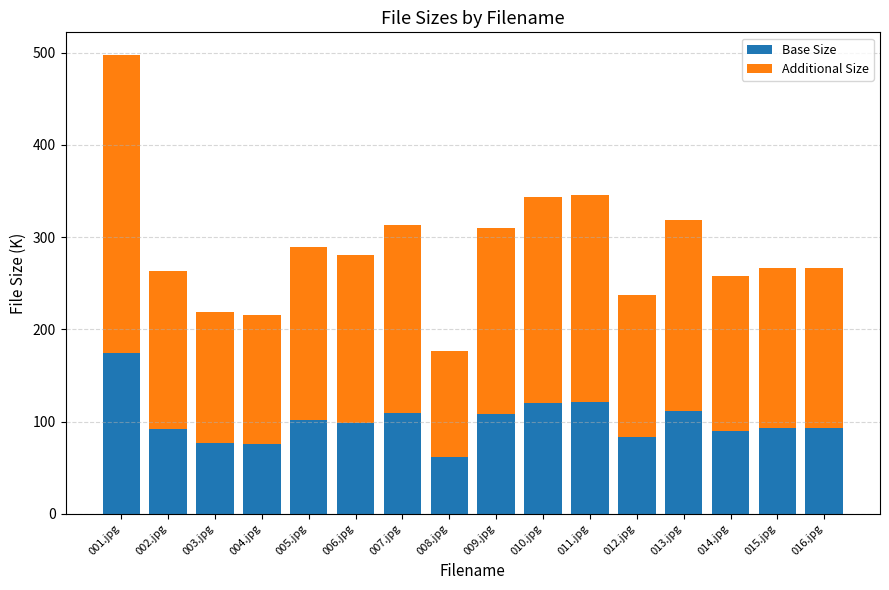

What is the sum of the Base Size values at 002.jpg and 014.jpg?

182.4